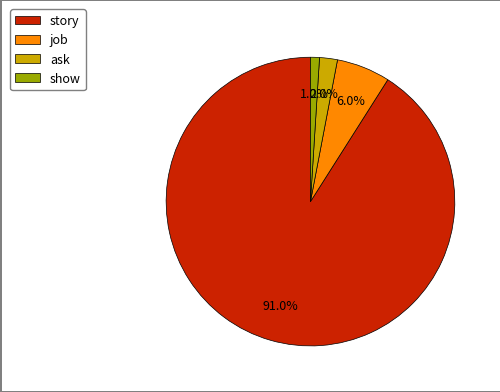

Which slice is the smallest?

show